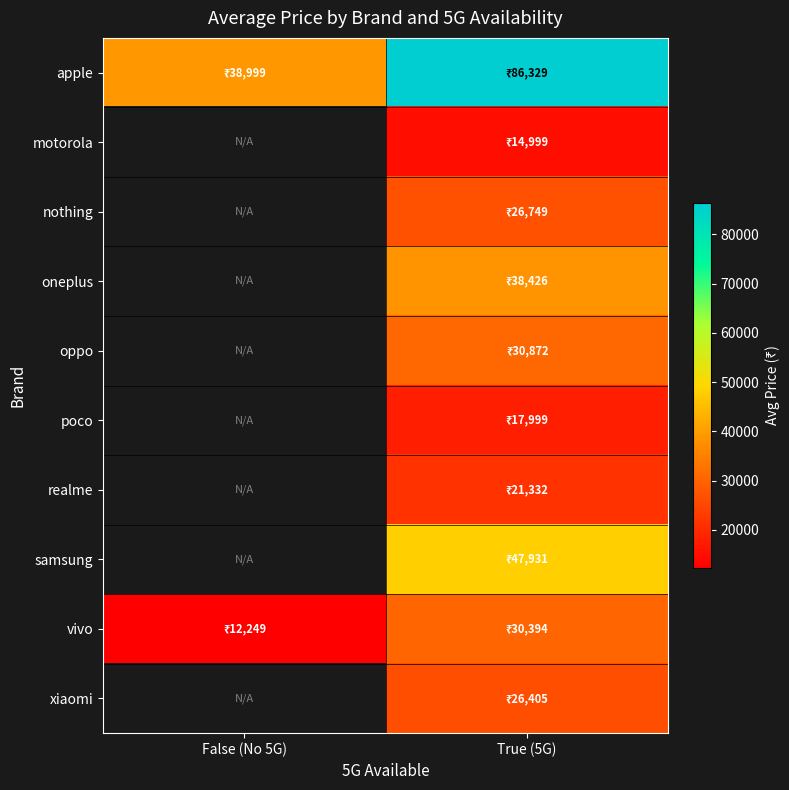

True or false: apple has a value of 10014.7 at False (No 5G).

False